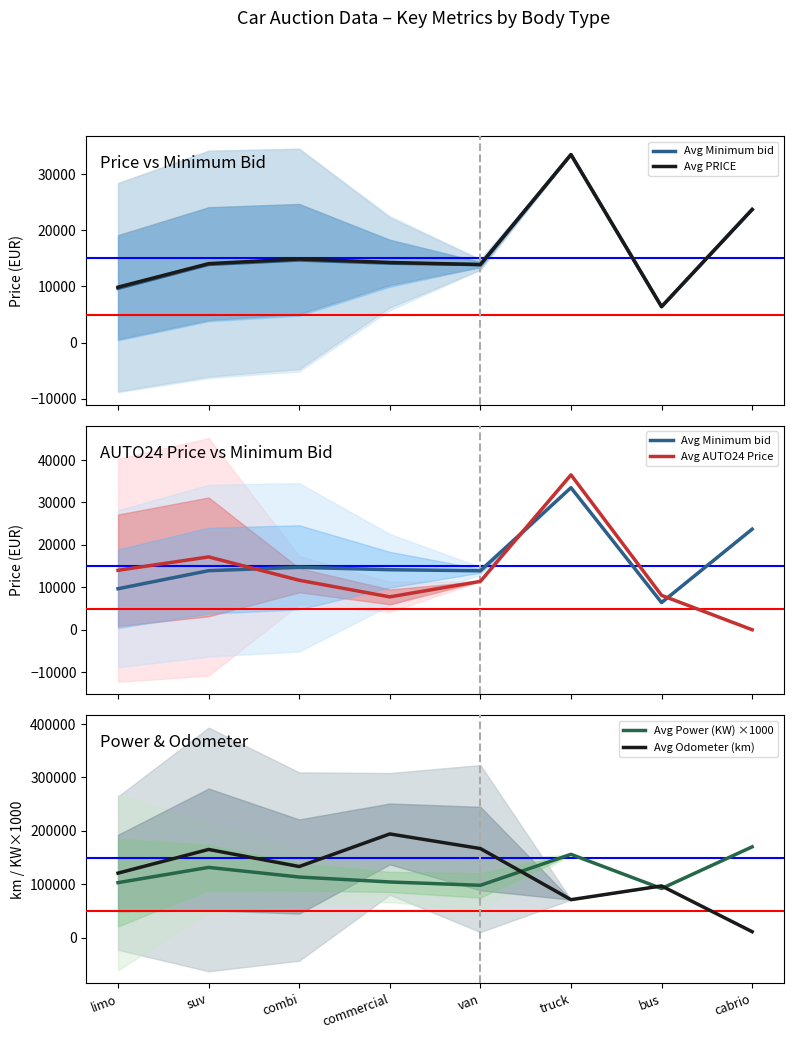

True or false: Avg Minimum bid and Avg AUTO24 Price intersect in this chart.

True